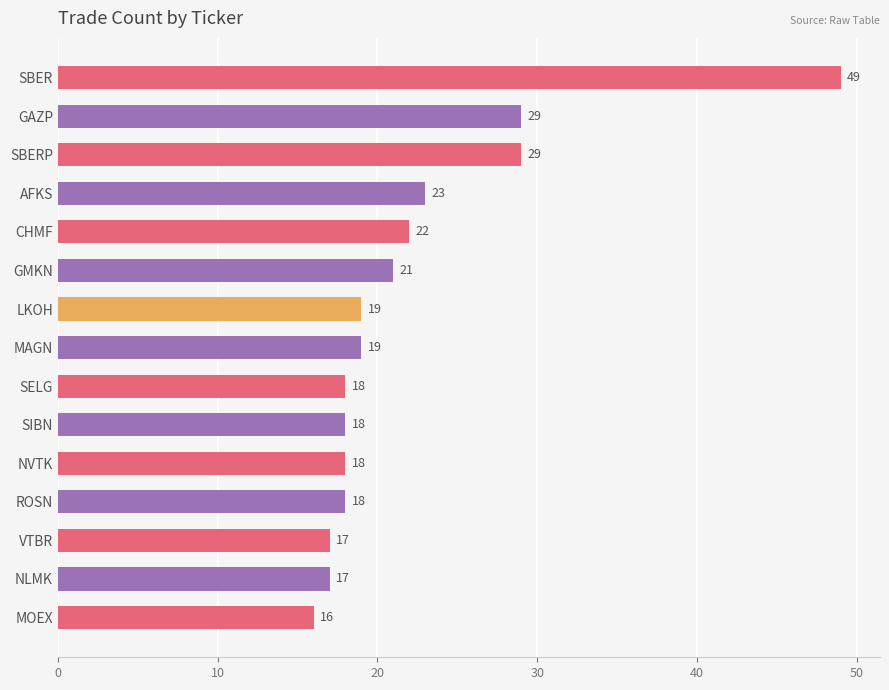

True or false: the data shows 18 at NVTK.

True